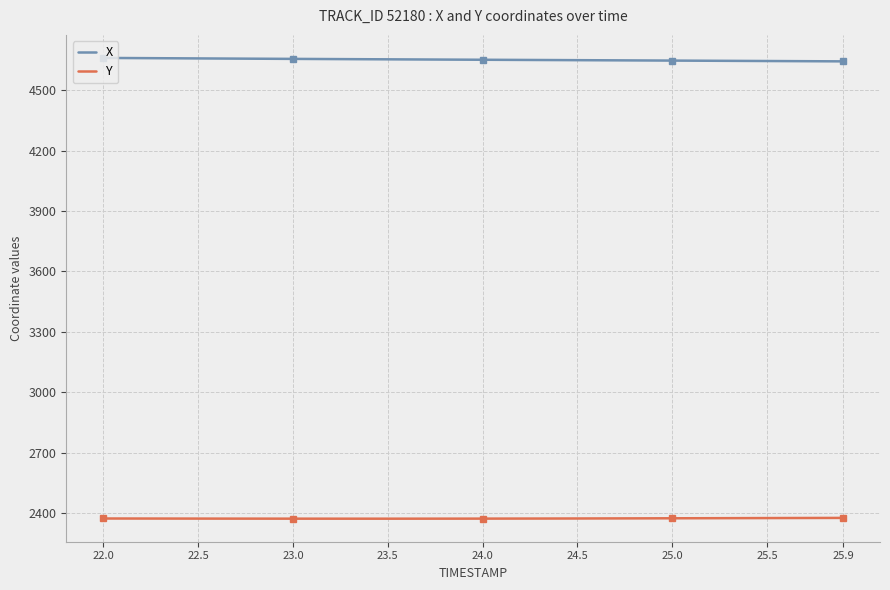

At how many categories does at least one series exceed 2610?

40